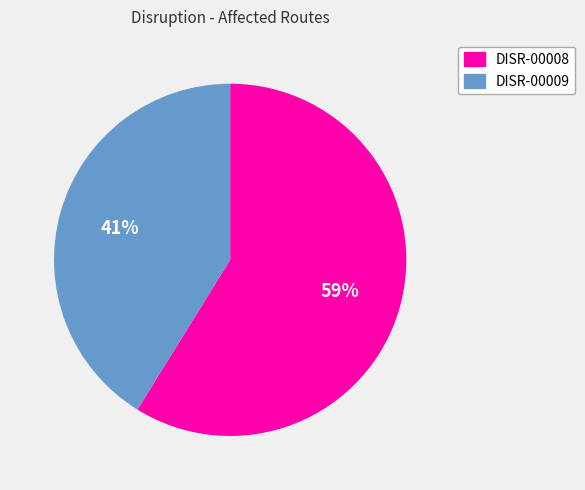

Count the number of slices in the pie.

2